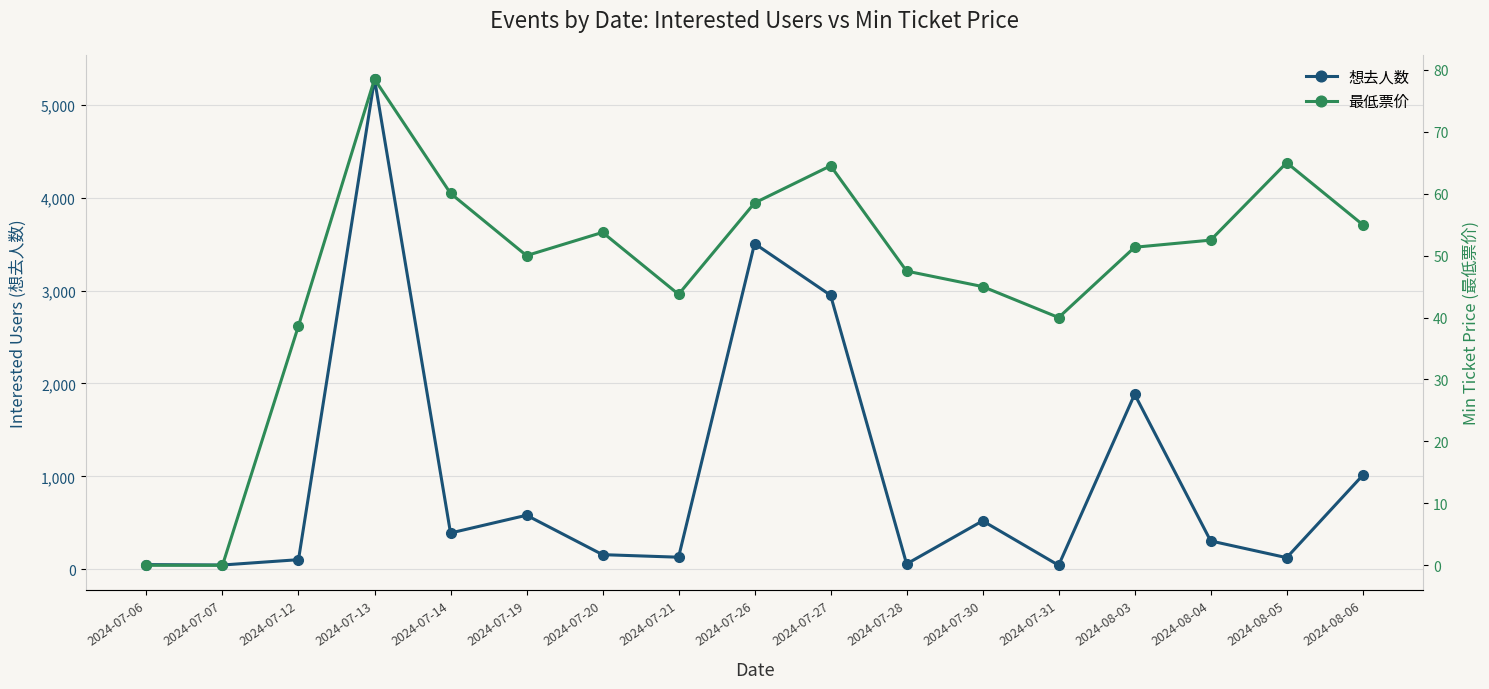

How many data points does each series have?

17